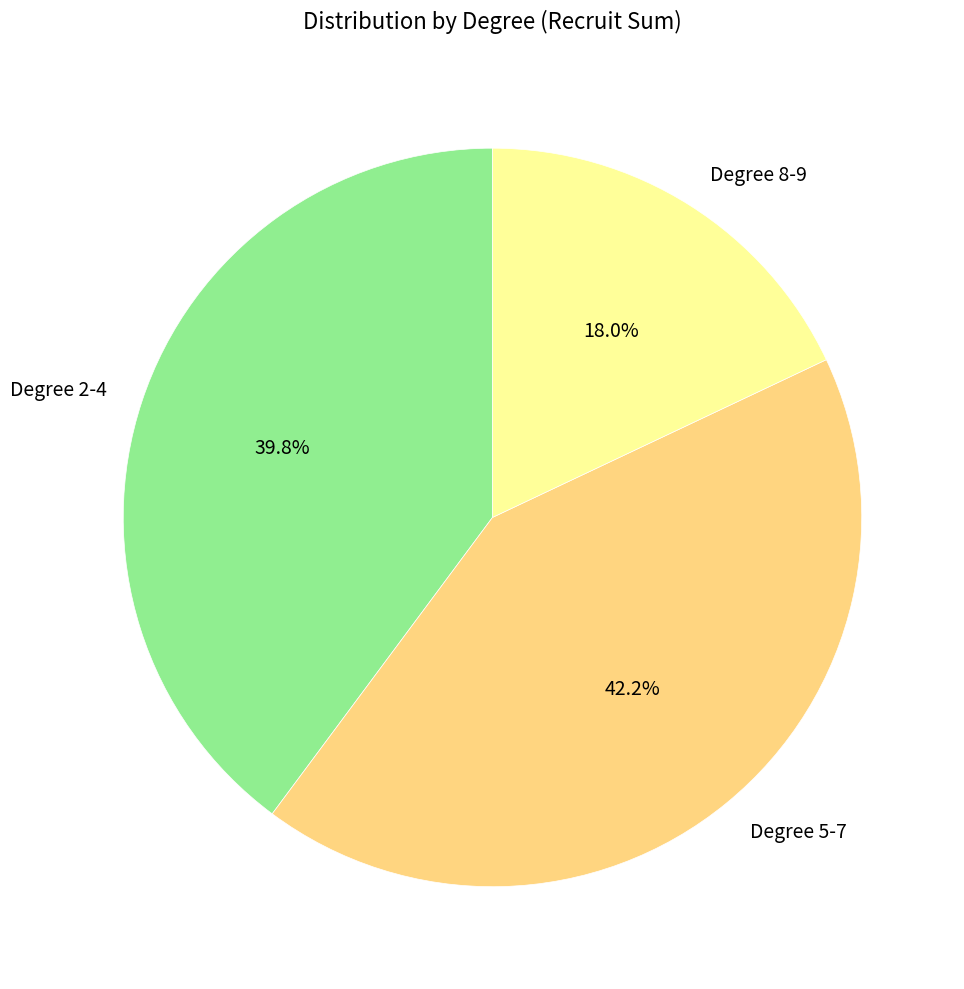

Which has a higher value, Degree 5-7 or Degree 8-9?

Degree 5-7